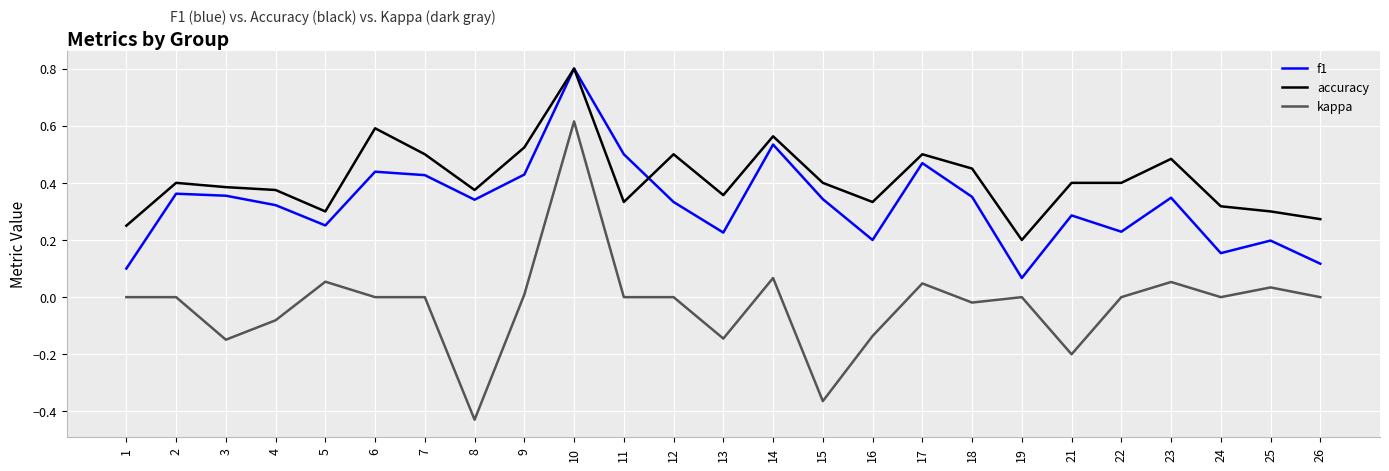

Which category has the highest value in the kappa series?

10